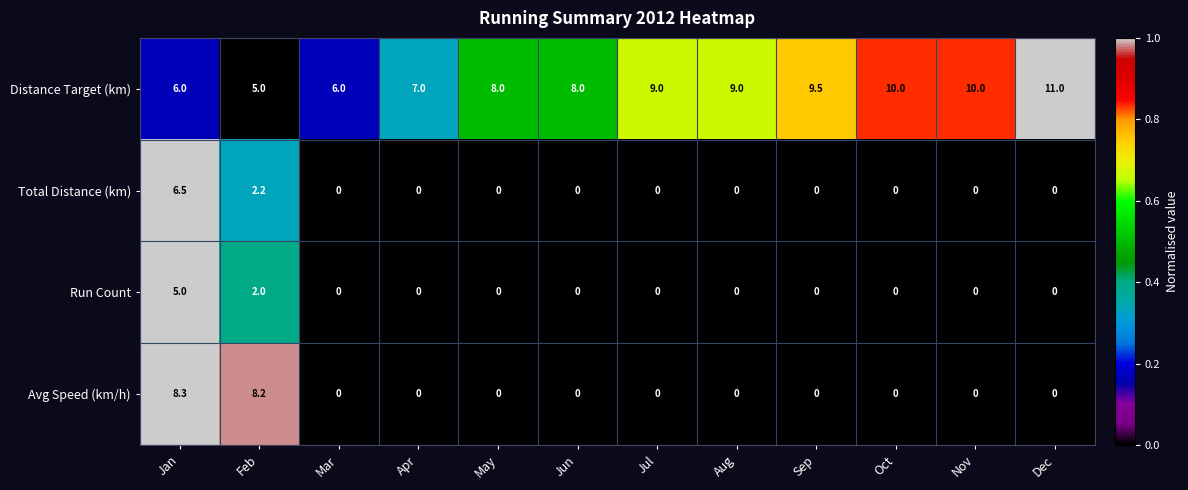

List the series in order of their peak value, lowest first.

Run Count, Total Distance (km), Avg Speed (km/h), Distance Target (km)